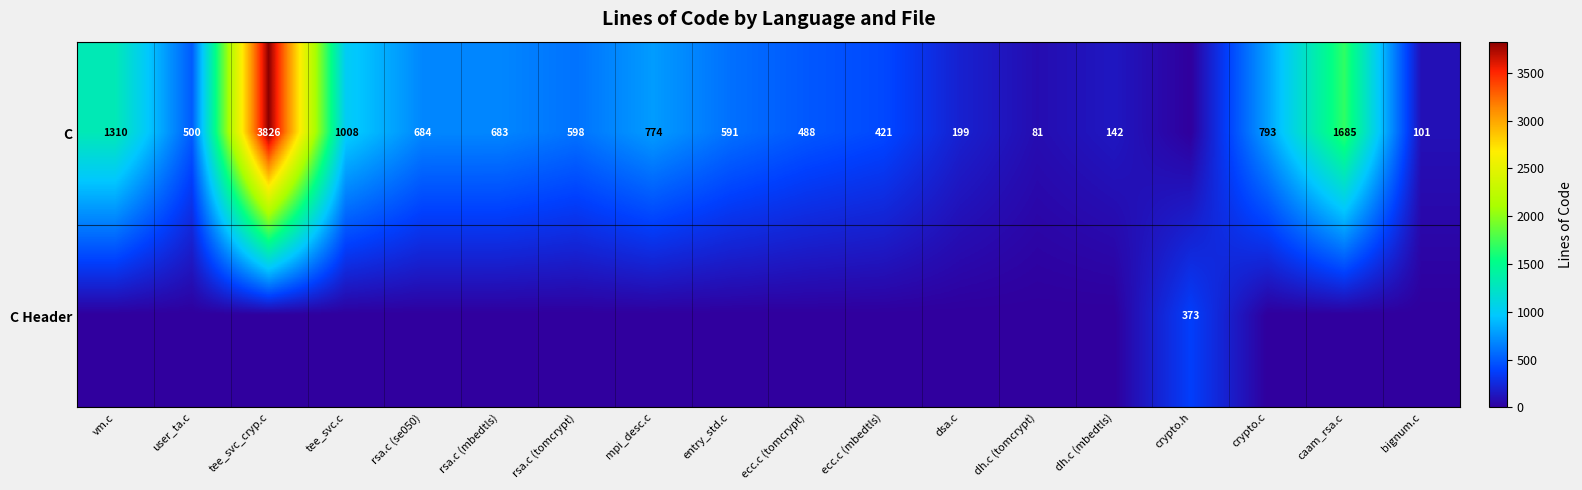

What is the difference between the C values at tee_svc_cryp.c and entry_std.c?

3235